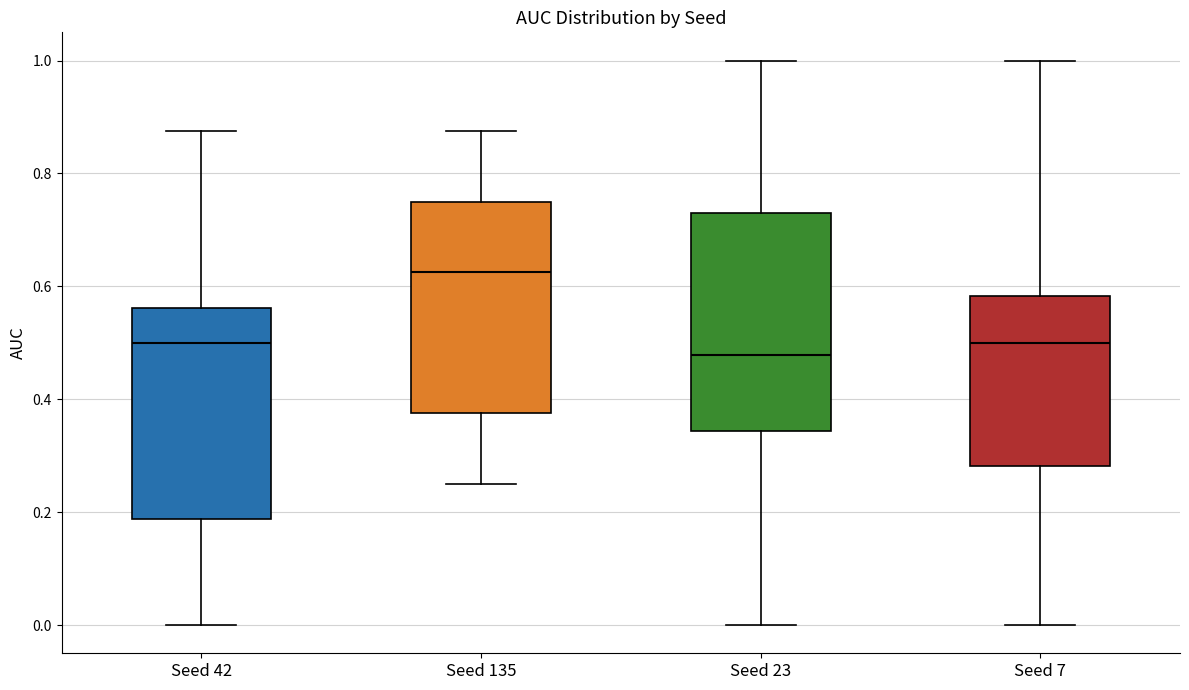

Reading left to right, read every box against the y-axis: the position of its median line, the range the box covers, and the ends of its whiskers. The values are not printed on the chart, so give them approximately, as read against the axis.

Seed 42: median 0.50, box 0.18 to 0.56, whiskers 0.00 to 0.88
Seed 135: median 0.62, box 0.38 to 0.76, whiskers 0.26 to 0.88
Seed 23: median 0.48, box 0.34 to 0.72, whiskers 0.00 to 1.00
Seed 7: median 0.50, box 0.28 to 0.58, whiskers 0.00 to 1.00